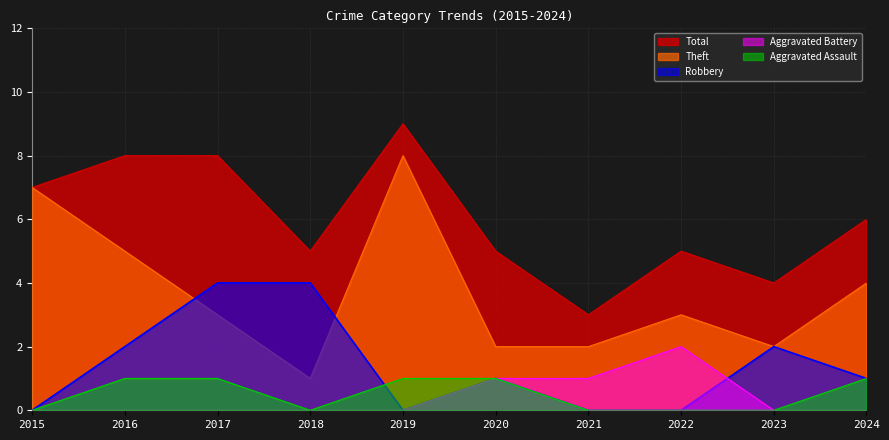

Reading left to right, transcribe all the data shown in this chart.

Aggravated Assault: 0	1	1	0	1	1	0	0	0	1
Aggravated Battery: 0	0	0	0	0	1	1	2	0	0
Robbery: 0	2	4	4	0	1	0	0	2	1
Theft: 7	5	3	1	8	2	2	3	2	4
Total: 7	8	8	5	9	5	3	5	4	6